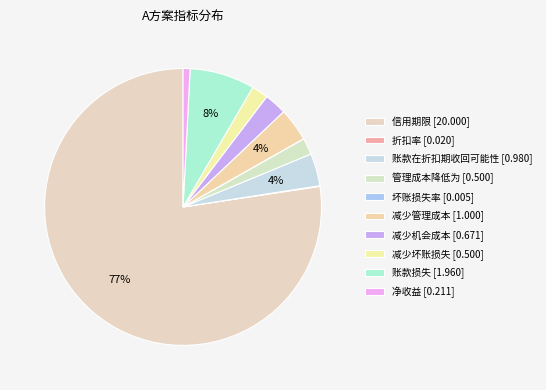

What is the total percentage of 减少机会成本 and 信用期限?

80.0%